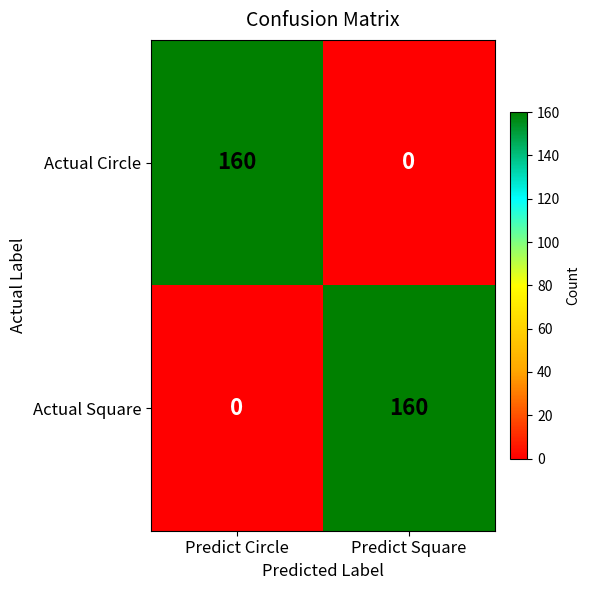

What is the average value of the Actual Square series?

80